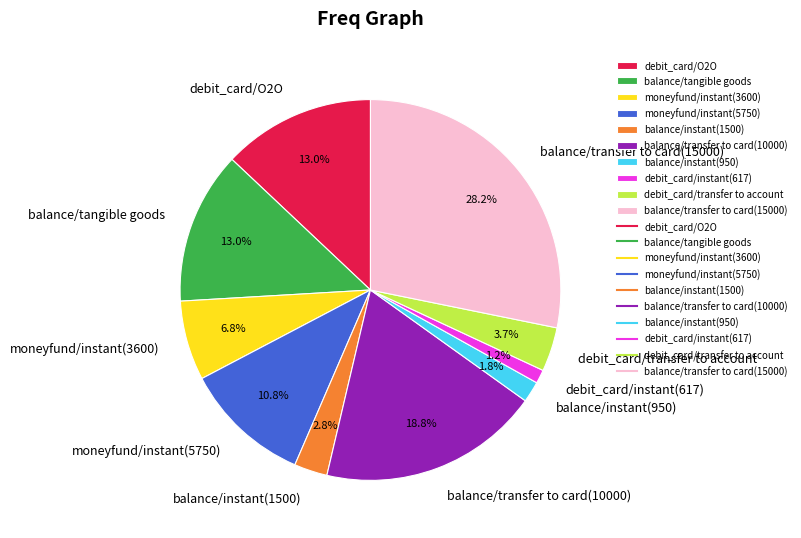

To the nearest percent, what is the difference between the largest and smallest slice percentages?

27%